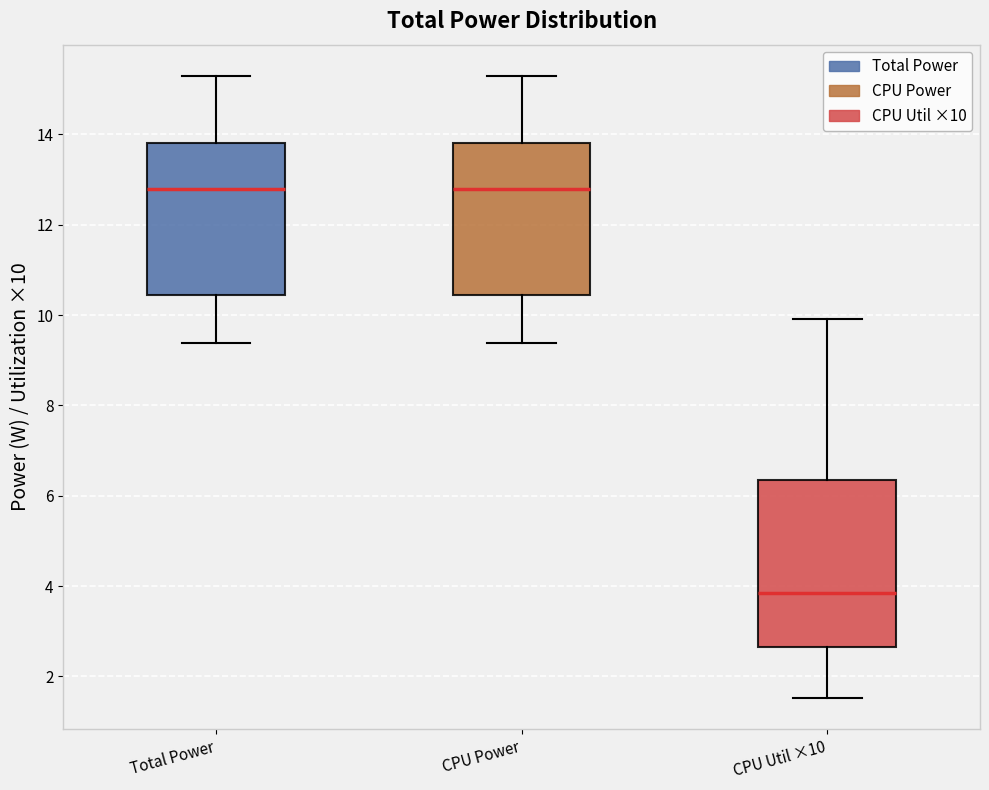

Reading left to right, transcribe this box plot: for each box, give where its median line is, the range the box spans, and where its two whiskers end, as read against the y-axis. The values are not printed on the chart, so give them approximately, as read against the axis.

Total Power: median 12.8, box 10.4 to 13.8, whiskers 9.4 to 15.2
CPU Power: median 12.8, box 10.4 to 13.8, whiskers 9.4 to 15.2
CPU Util ×10: median 3.8, box 2.6 to 6.4, whiskers 1.6 to 10.0